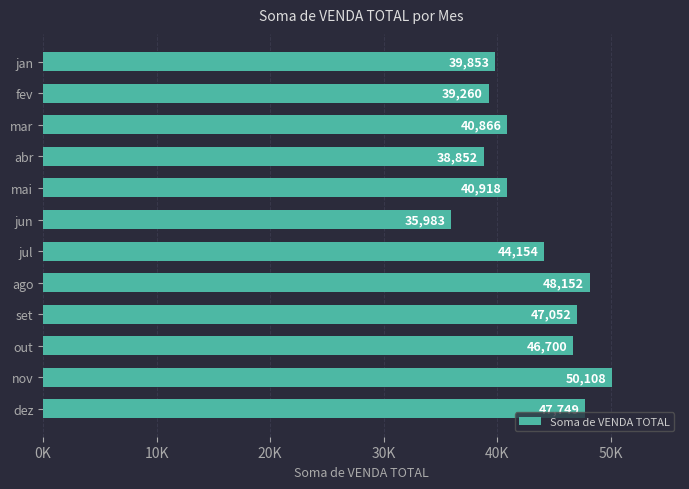

Are the bars horizontal?

Yes